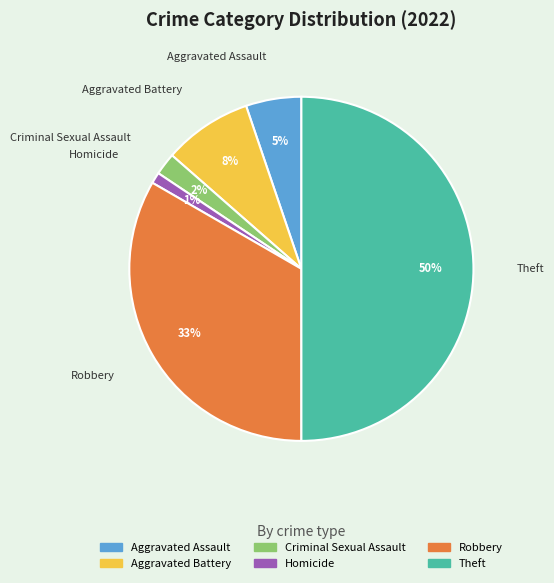

To the nearest percent, what is the difference between the largest and smallest slice percentages?

49%